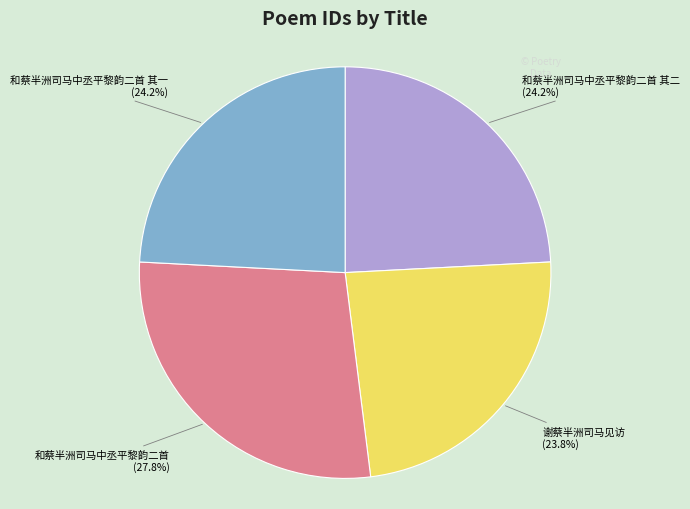

Which has a higher value, 和蔡半洲司马中丞平黎韵二首 其二 or 和蔡半洲司马中丞平黎韵二首?

和蔡半洲司马中丞平黎韵二首